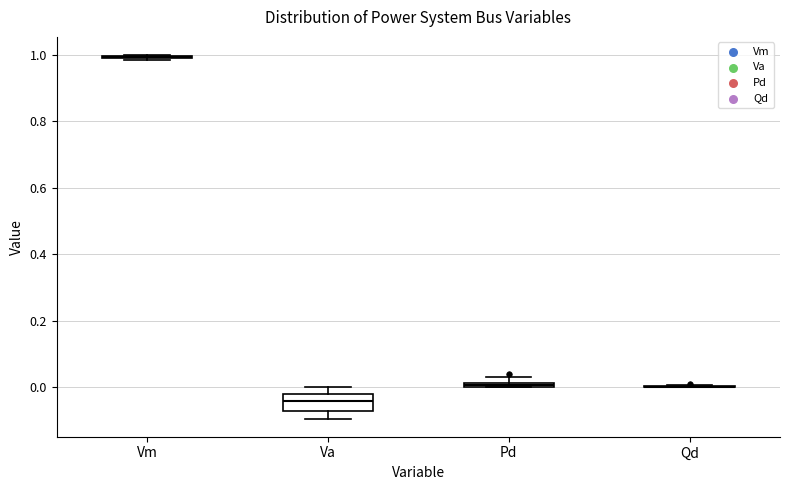

Comparing the boxes themselves (not the whiskers), which one is the tallest?

Va